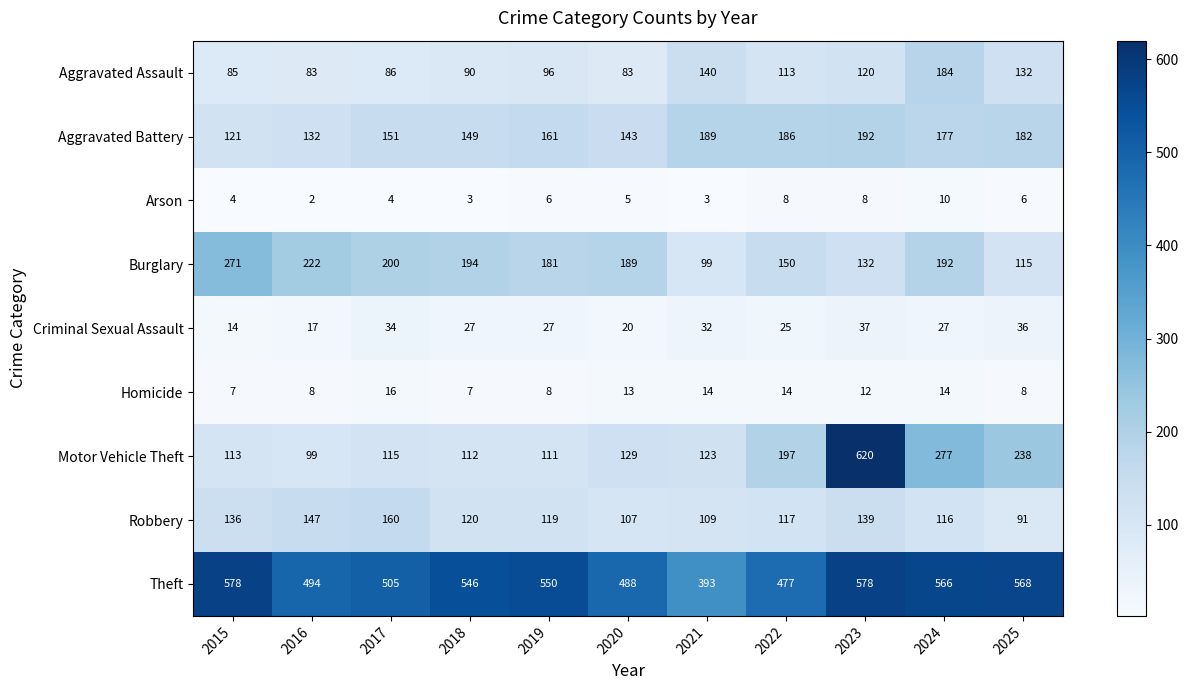

What is the difference between the maximum and minimum values in the Homicide series?

9